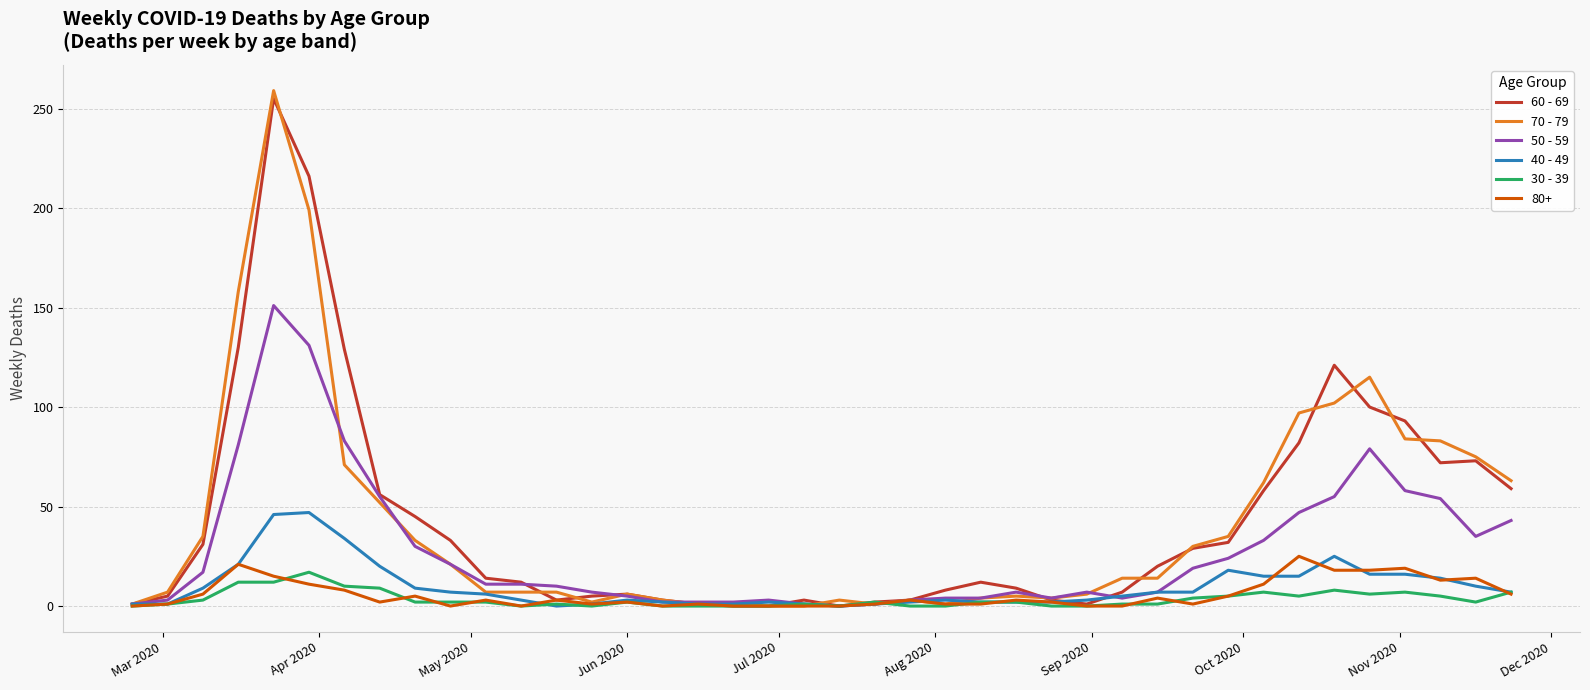

How many values in the 70 - 79 series are below 14?

20